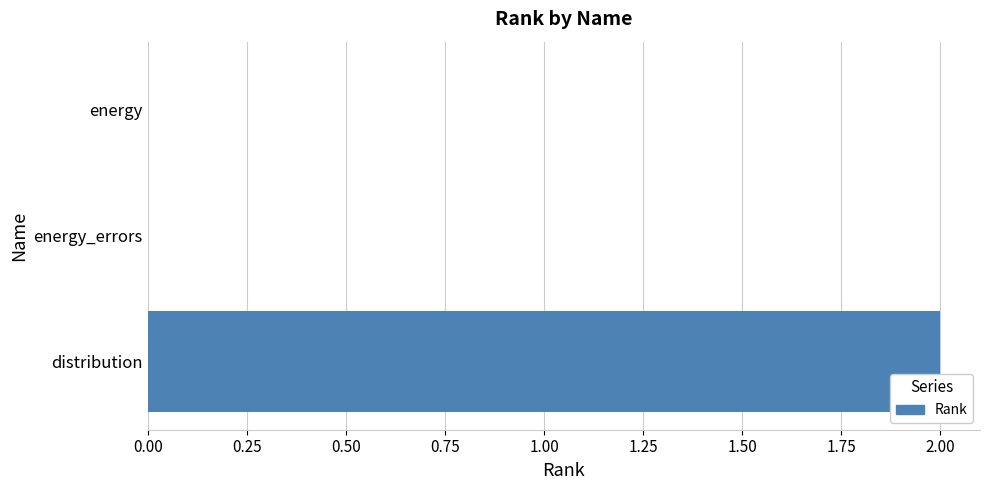

True or false: the data shows 0 at energy.

True